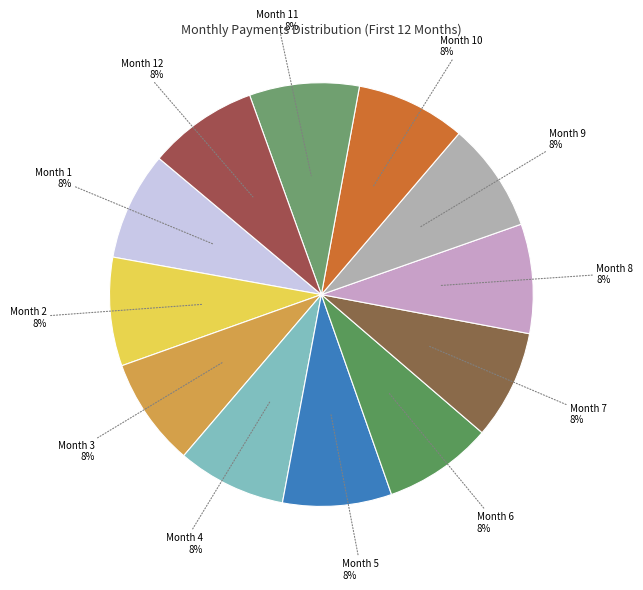

To the nearest percent, what portion does Month 5 represent?

8%